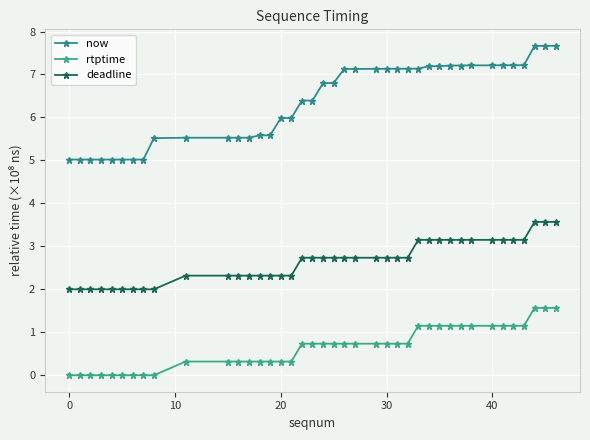

True or false: deadline and now intersect in this chart.

False